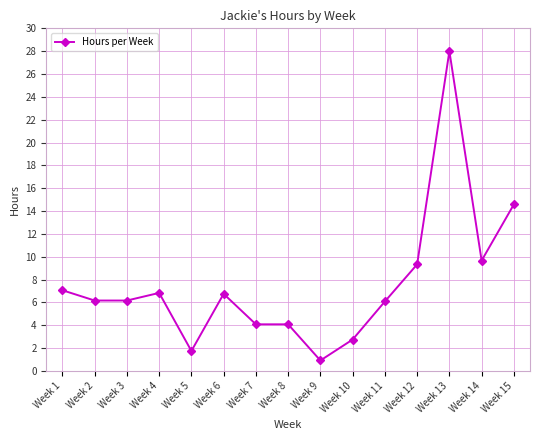

Which has a higher value, Week 15 or Week 2?

Week 15